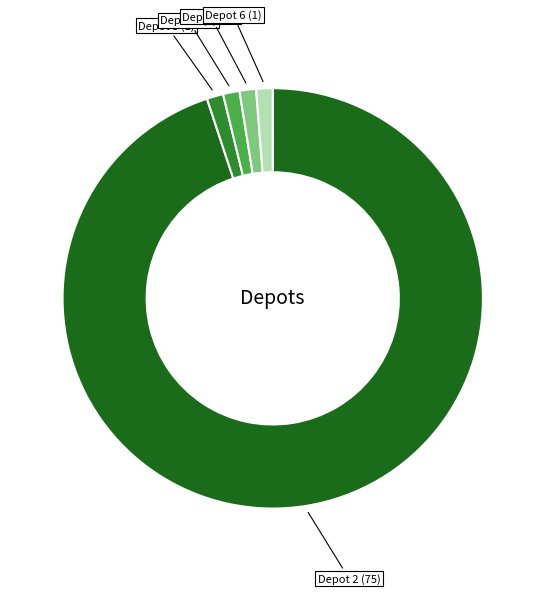

True or false: Depot 5 accounts for 11% of the total.

False